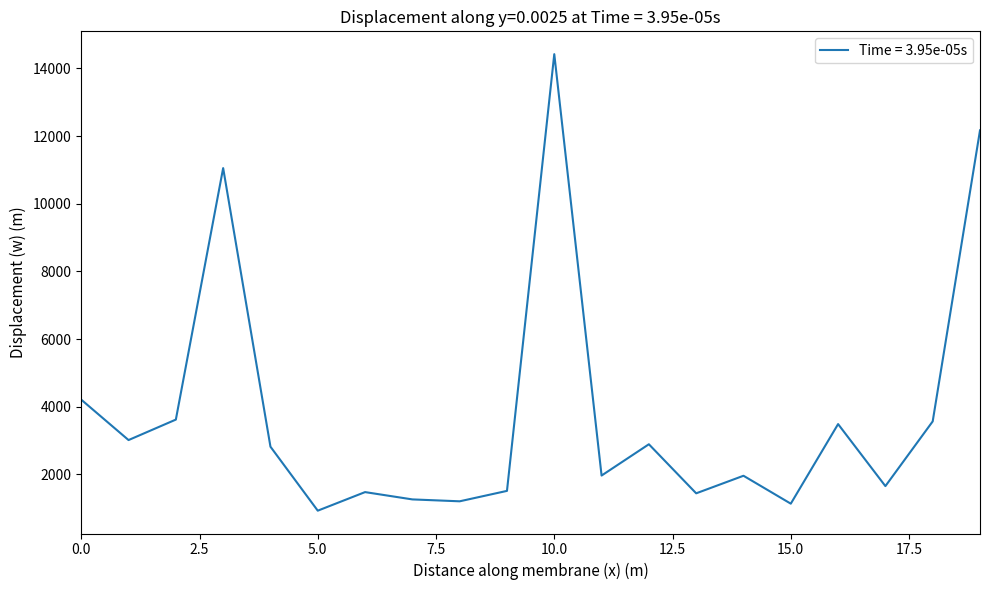

What is the maximum value shown in the chart?

14421